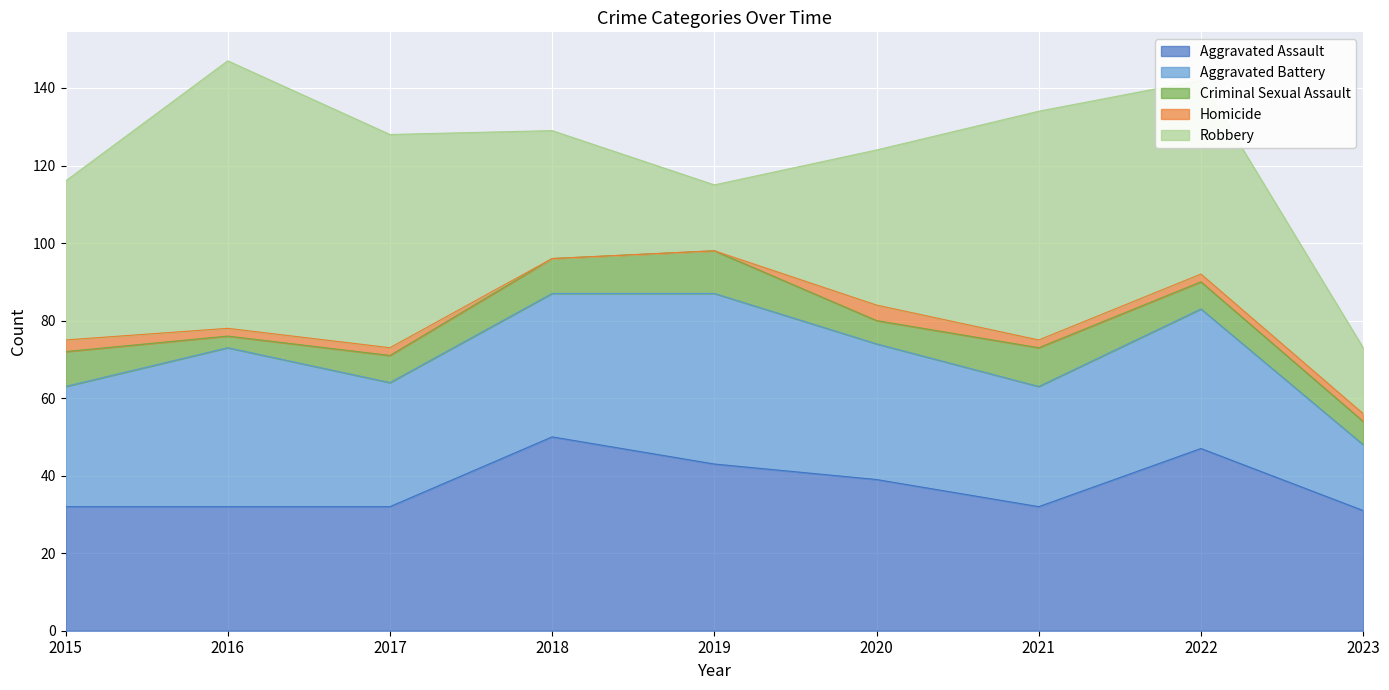

Is the value of Homicide at 2015 greater than the value of Aggravated Assault at 2016?

No